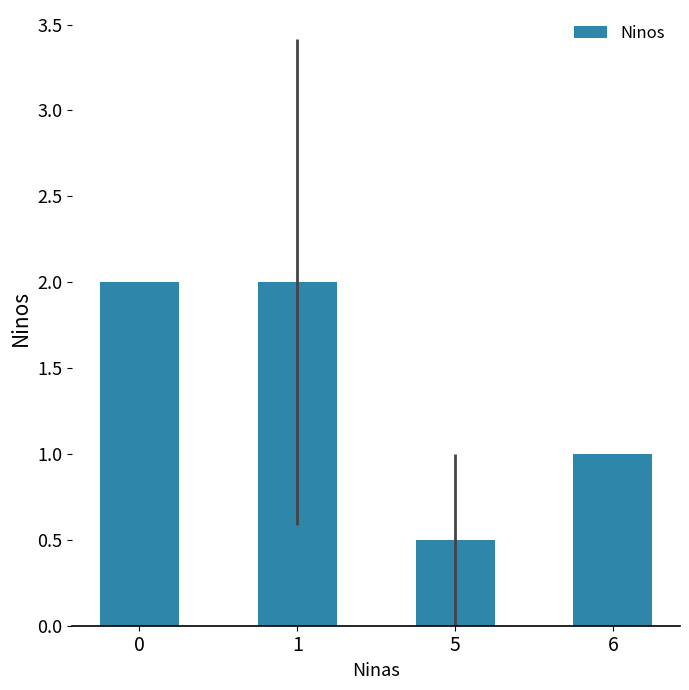

What is the difference between the second highest and minimum values?

1.5